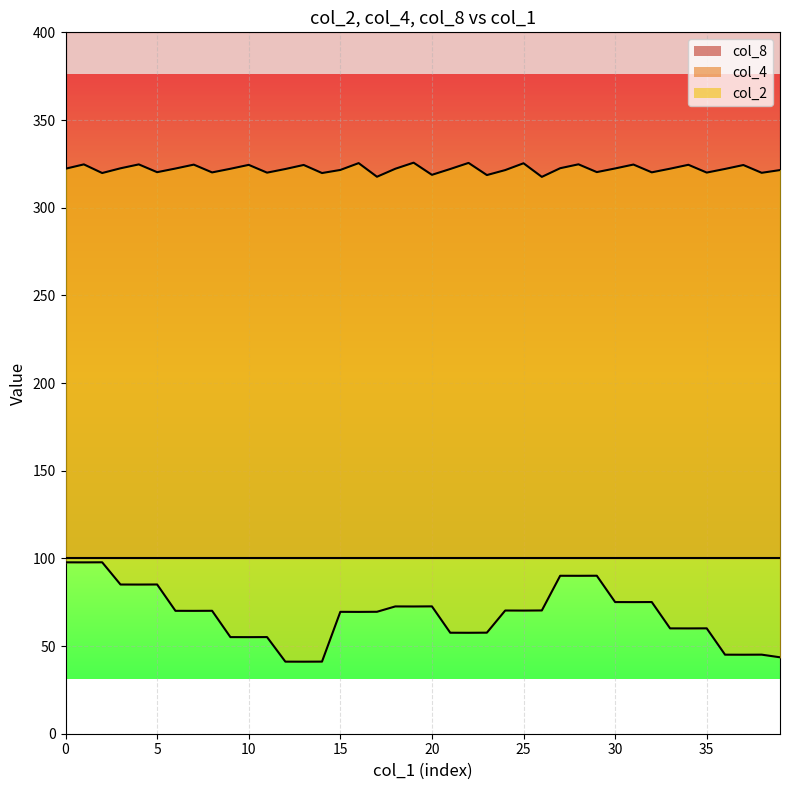

Is it true that col_4 equals 321.5 at 15?

True